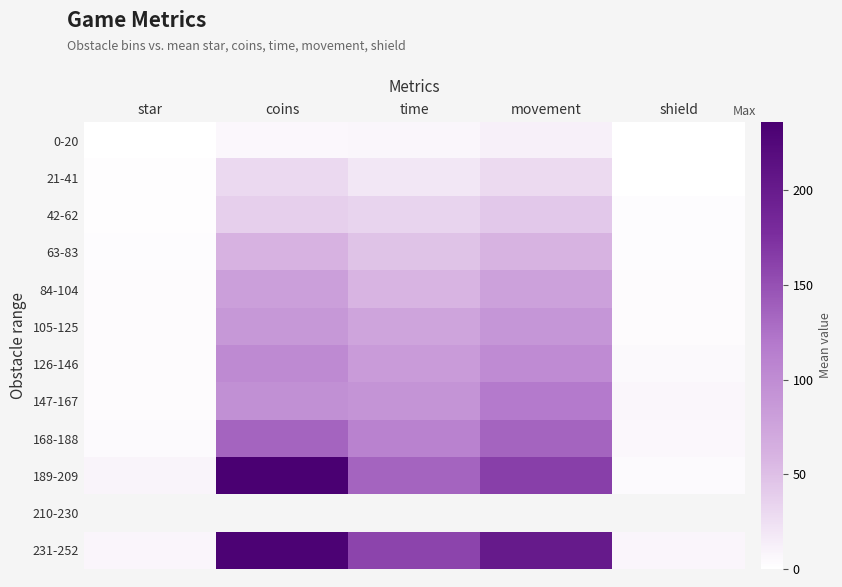

Between movement and shield, which is larger?

movement